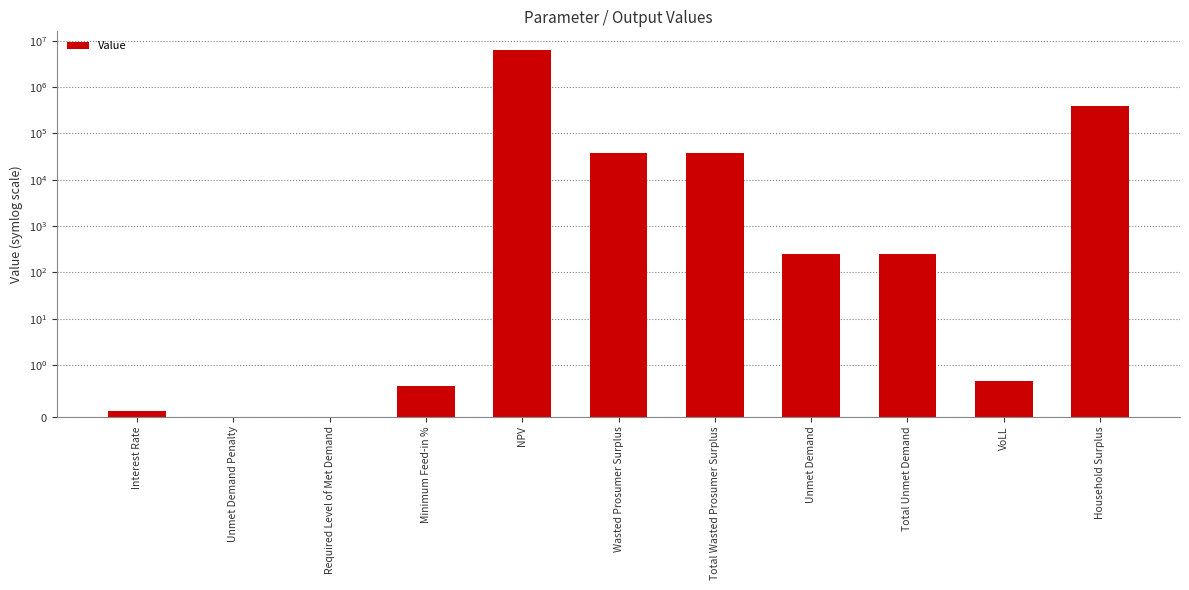

Reading left to right, list all the values displayed in this chart.

Interest Rate=0.1	Unmet Demand Penalty=0.0	Required Level of Met Demand=0.0	Minimum Feed-in %=0.6	NPV=6384436.2	Wasted Prosumer Surplus=38424.0	Total Wasted Prosumer Surplus=38424.0	Unmet Demand=252.3	Total Unmet Demand=252.3	VoLL=0.7	Household Surplus=389534.4